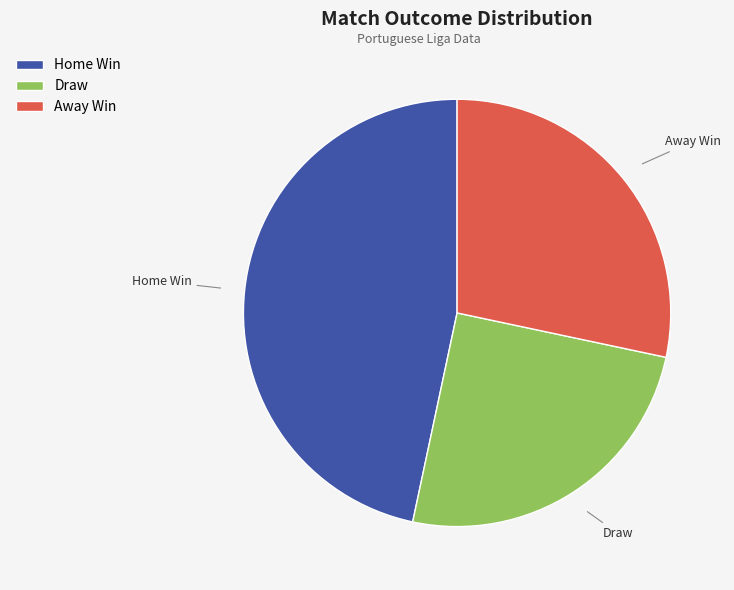

Is the sum of Draw and Away Win greater than half?

Yes